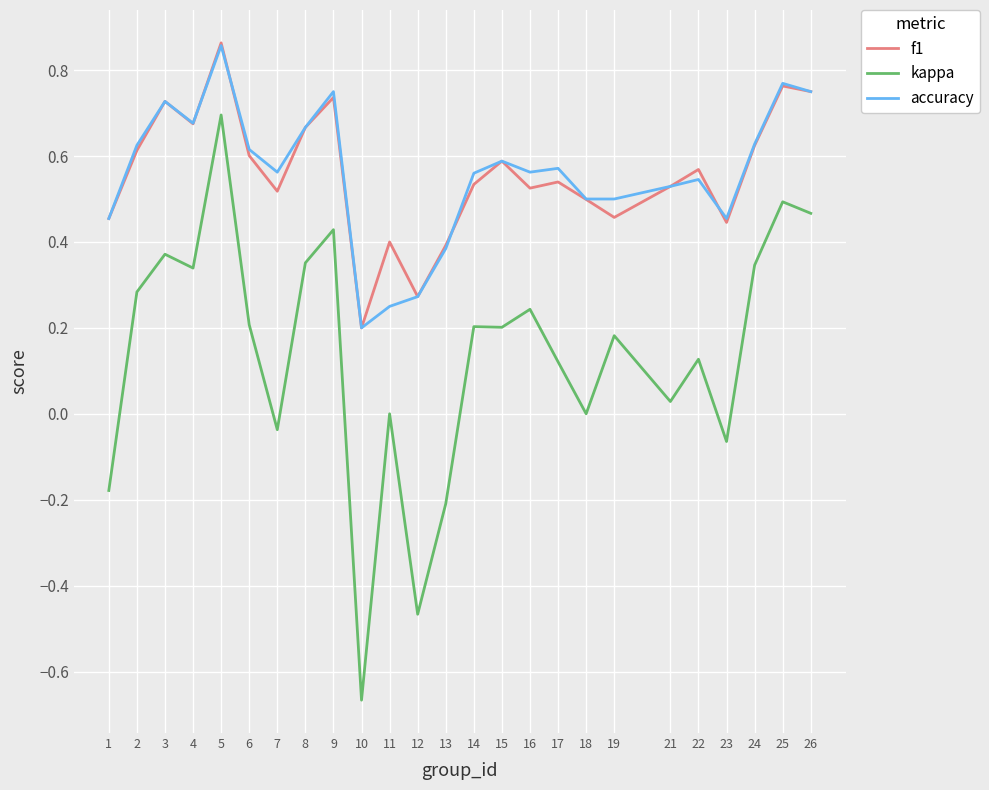

Between 11 and 18, which series saw the biggest shift?

accuracy